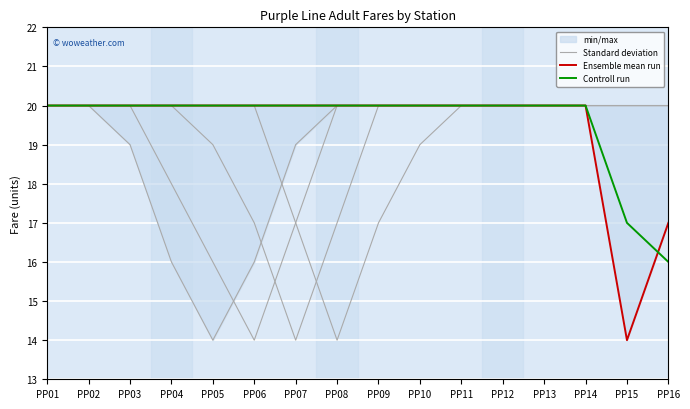

True or false: Standard deviation and Controll run intersect in this chart.

False